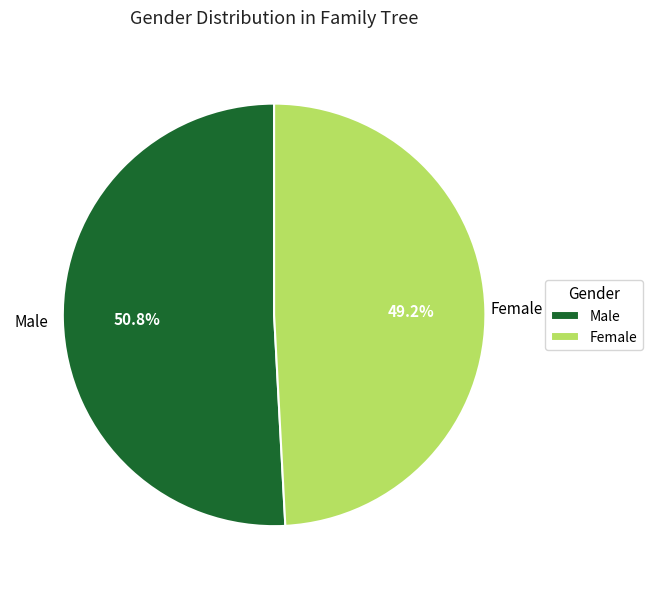

Rank the categories by value from highest to lowest.

Male, Female